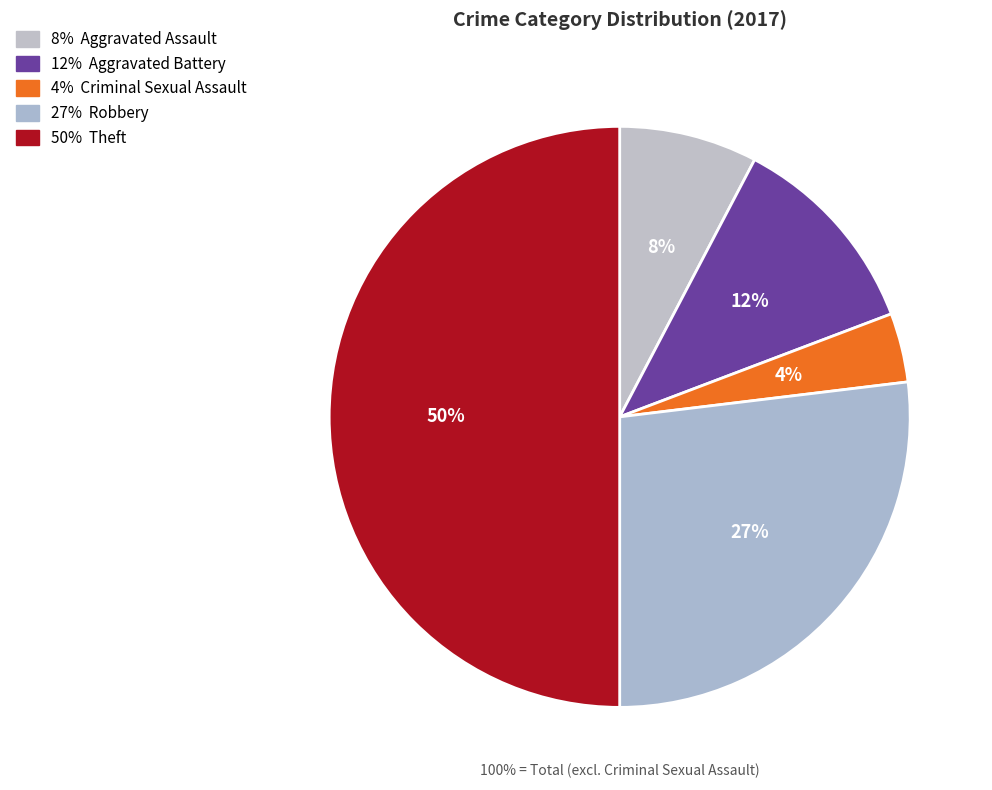

Does any single category account for the majority?

No